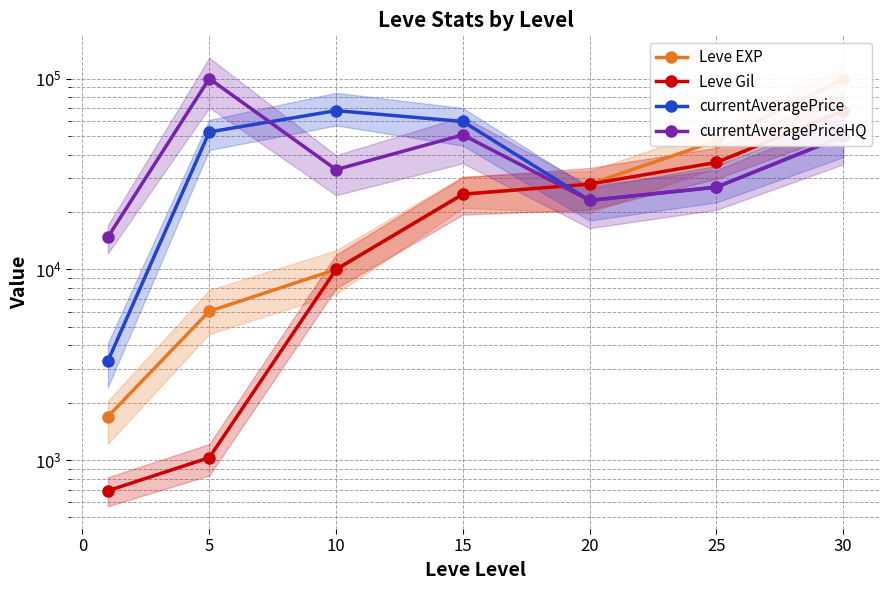

How many series are shown in this chart?

4